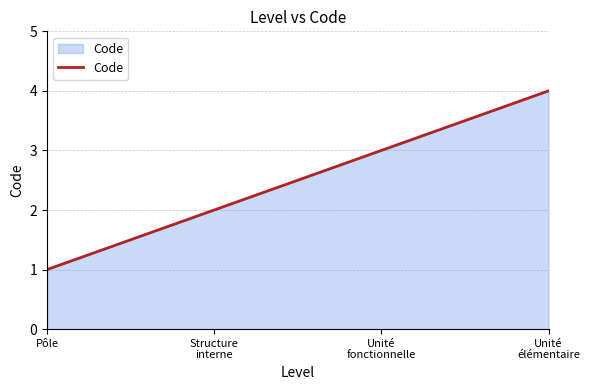

What position from the left is Pôle?

1